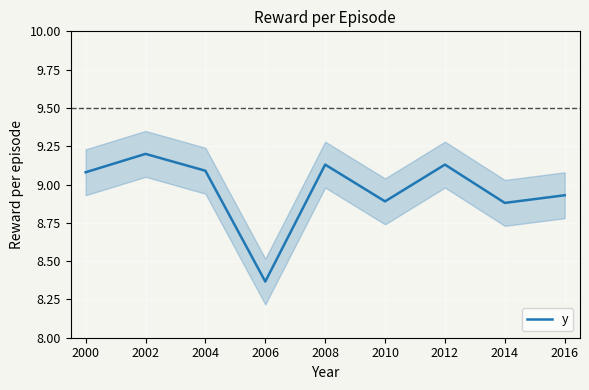

What is the difference between the second highest and minimum values?

0.8